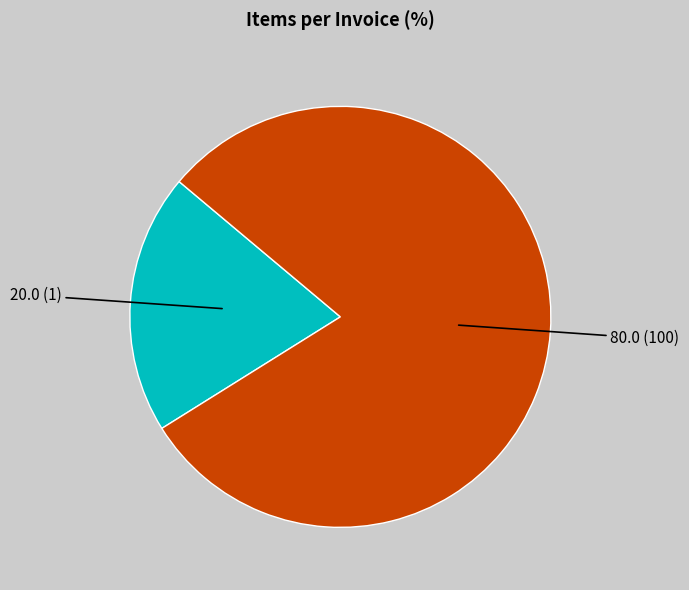

Is there any slice that represents more than half of the pie?

Yes